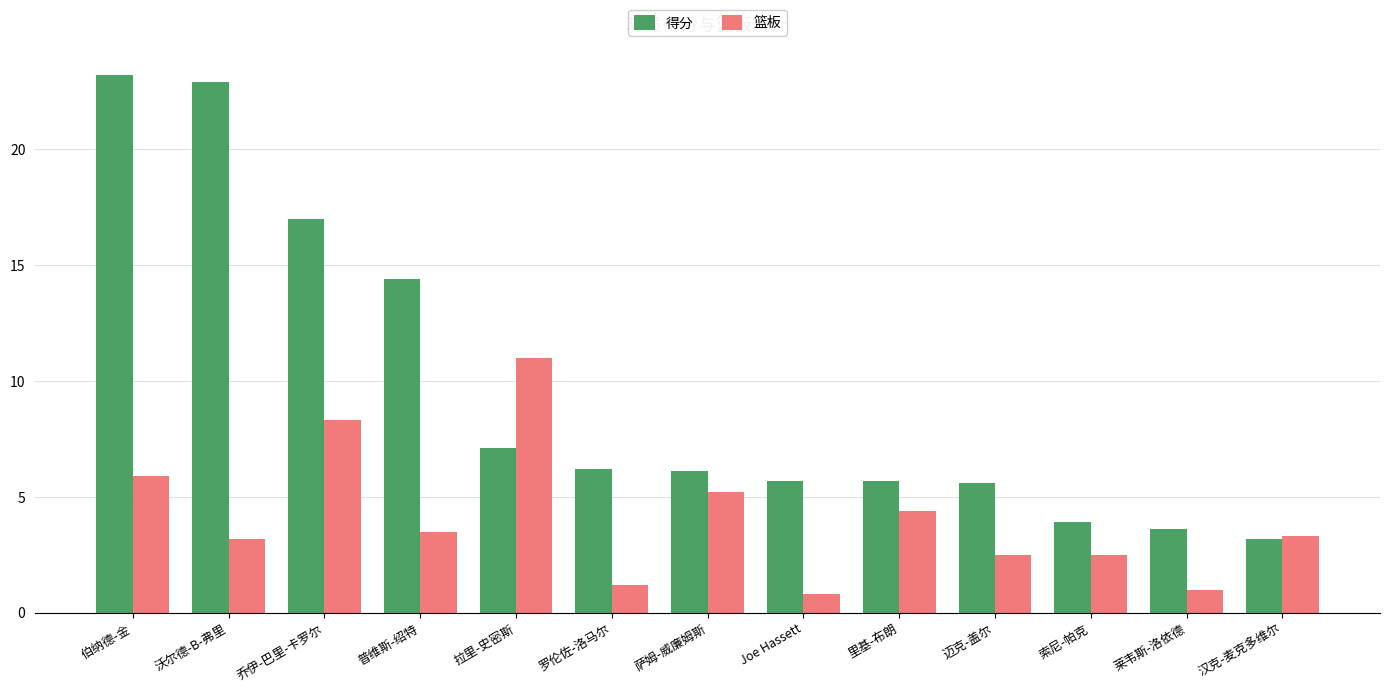

Rank the series by their average value, from lowest to highest.

篮板, 得分